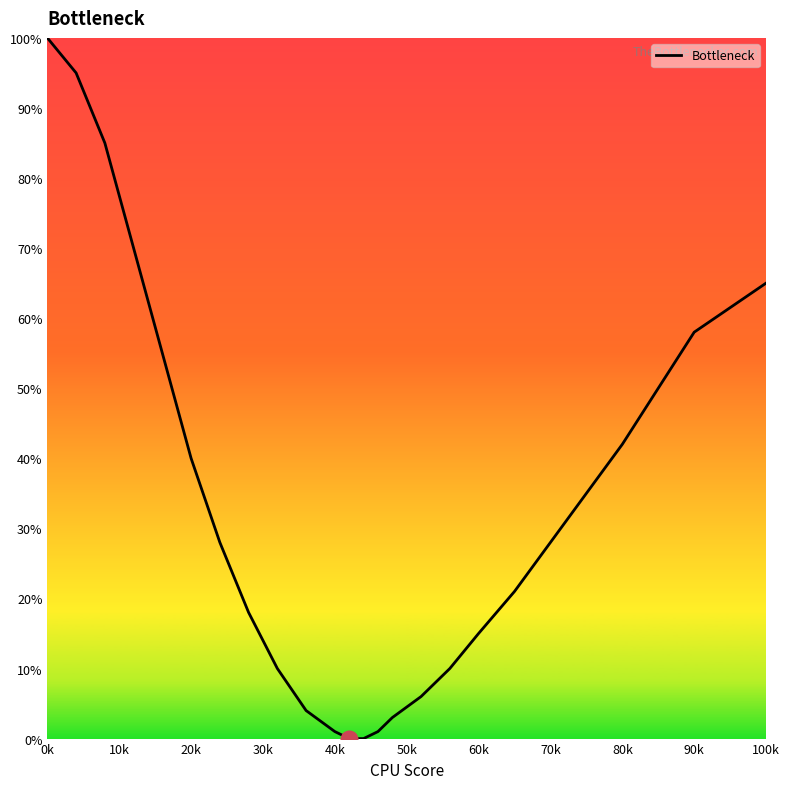

What is the greatest value displayed?

100